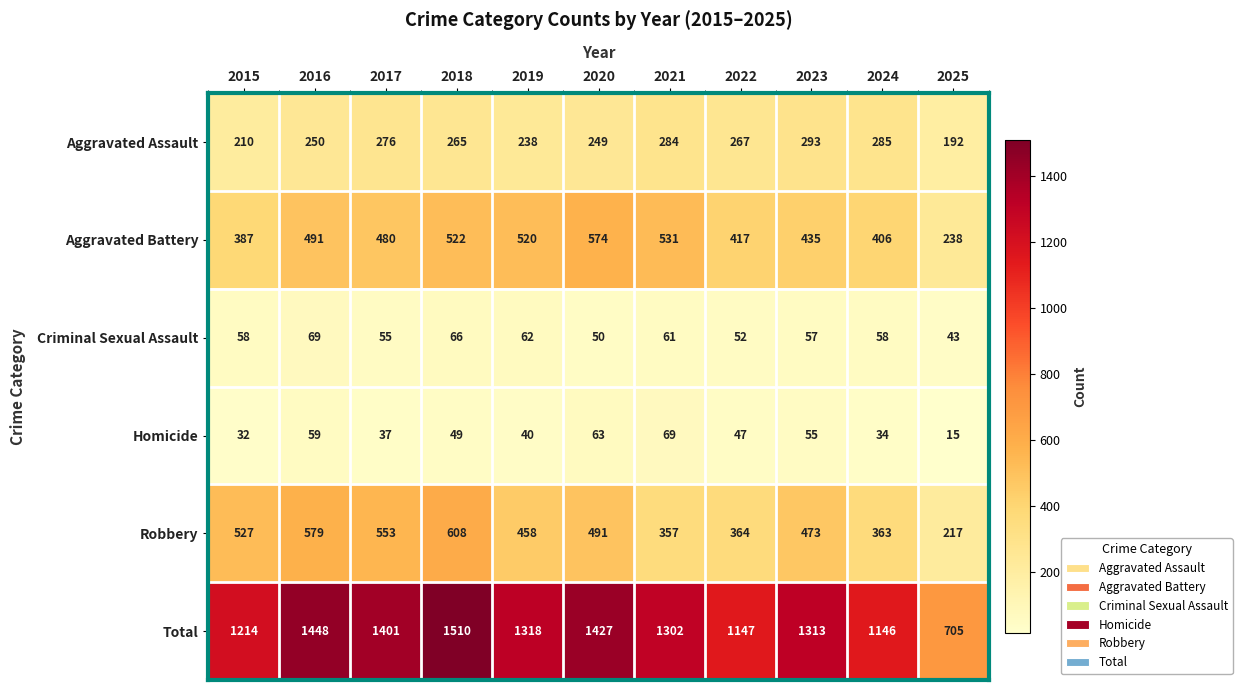

What is the difference between the second highest and minimum values in the Criminal Sexual Assault series?

23